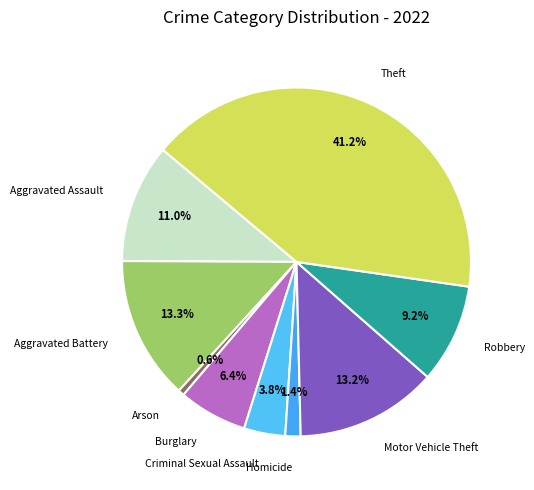

What is the largest slice in the pie chart?

Theft